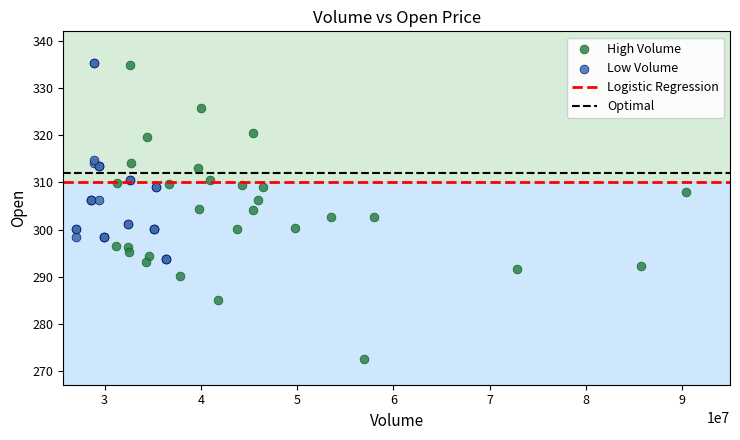

Which series contains the lowest Y value?

High Volume